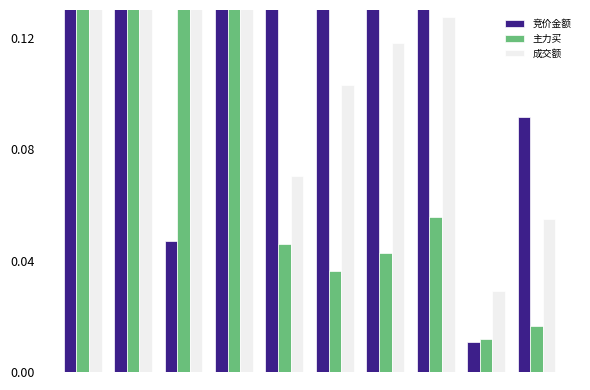

What is the value of the 成交额 bar at the 8th from the left?

0.1